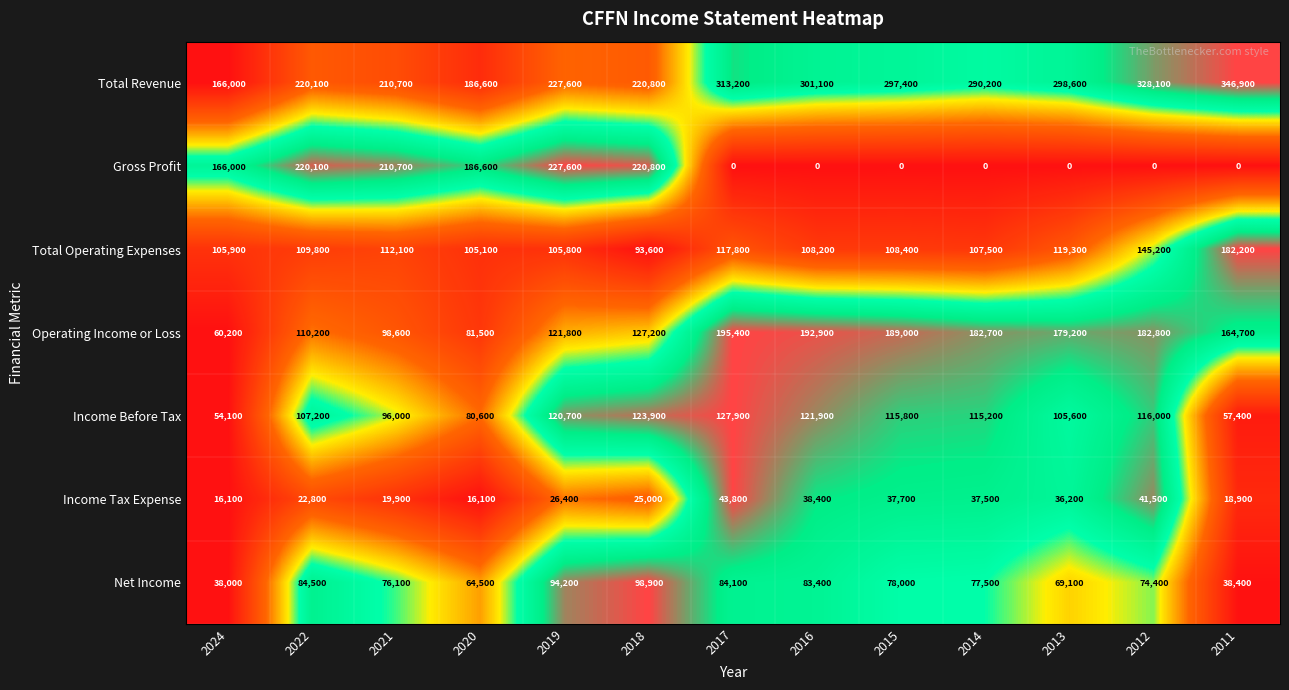

What is the minimum value for Total Operating Expenses?

93600